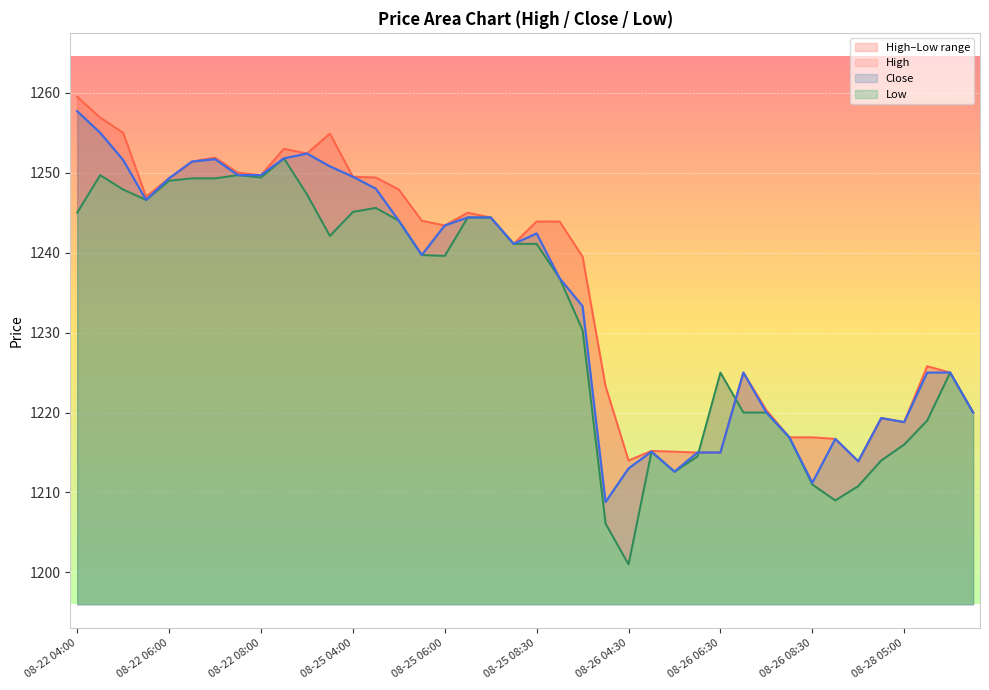

Which series changed the most between 08-22 06:00 and 08-28 04:00?

Low